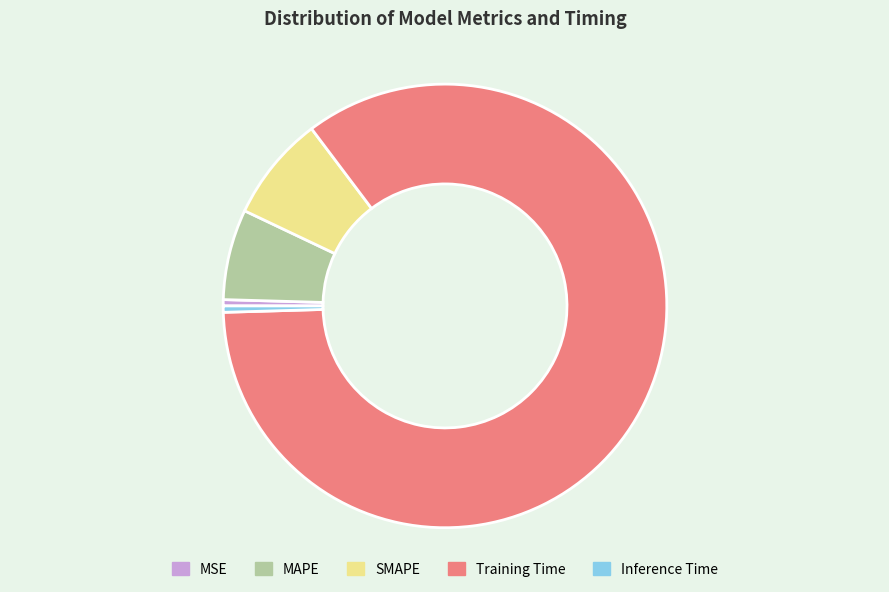

Do Inference Time and MAPE together represent more than half of the pie?

No